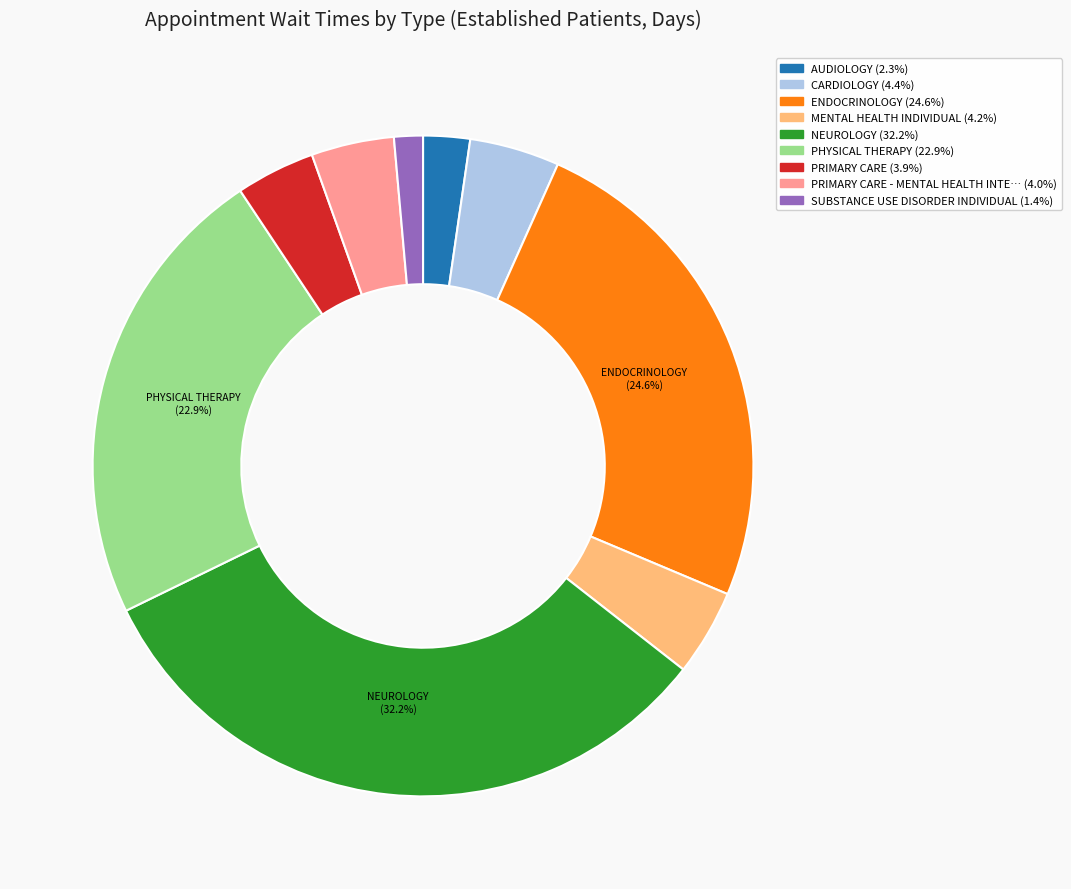

Is there any slice that represents more than half of the pie?

No